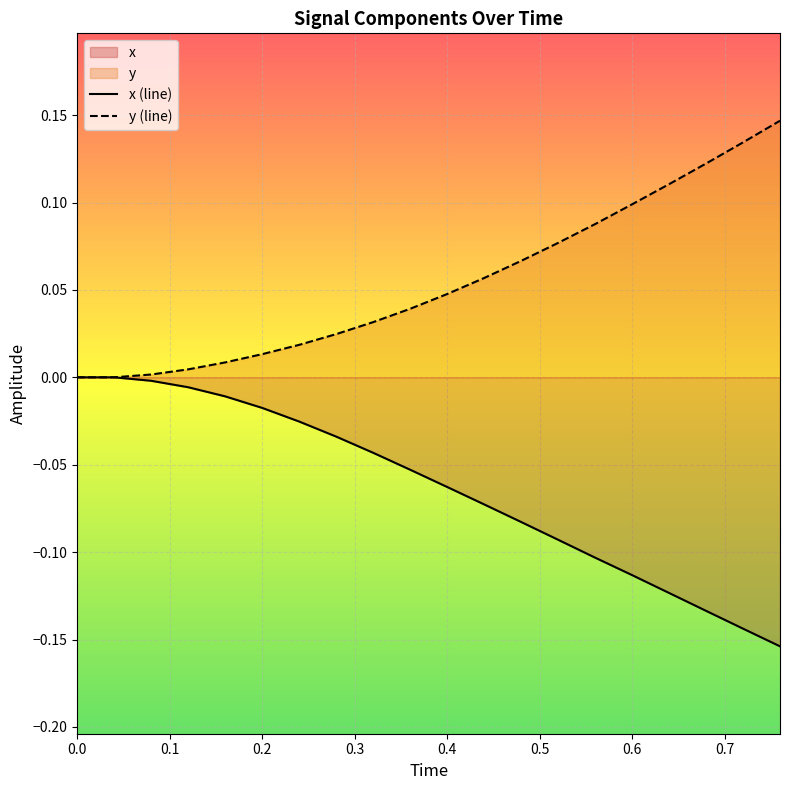

List the series in order of their overall mean, highest first.

y (line), x (line)